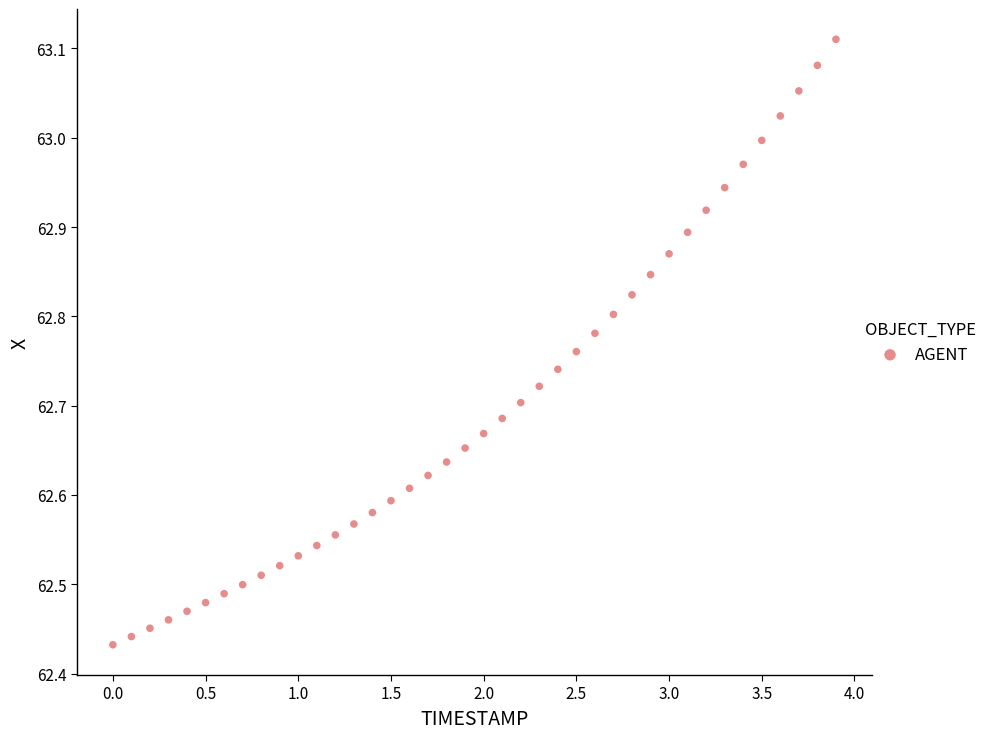

What is the range of Y values (max minus min)?

0.7